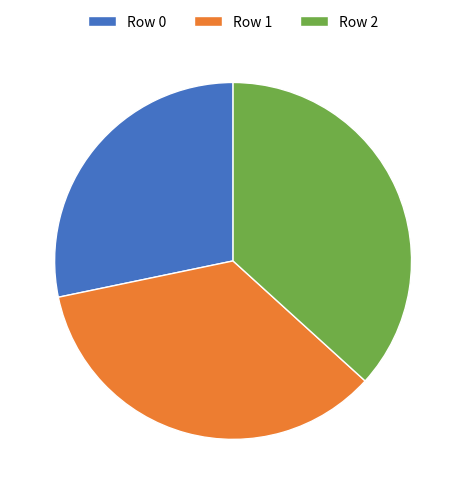

Is it true that Row 0 is 39% of the pie?

False